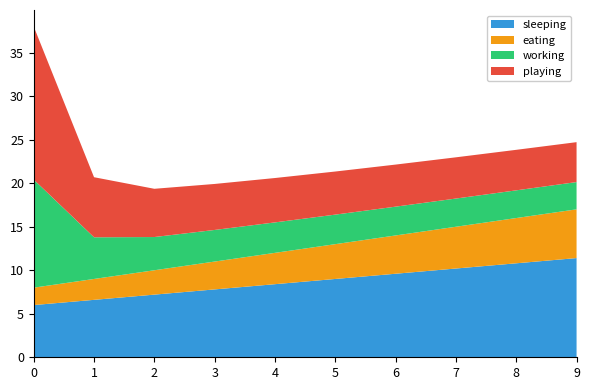

True or false: sleeping has a value of 2.2 at 8.

False